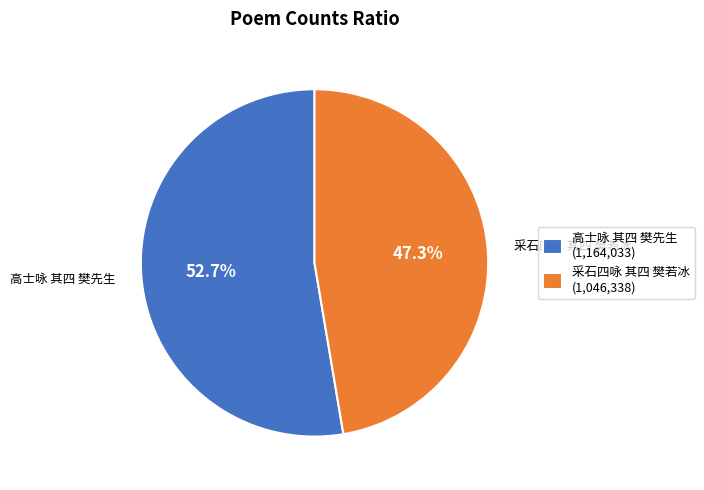

How many slices are in this pie chart?

2